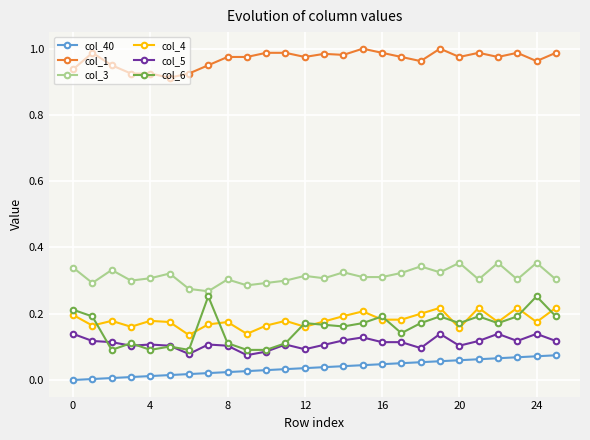

Which series has the widest spread of values?

col_6